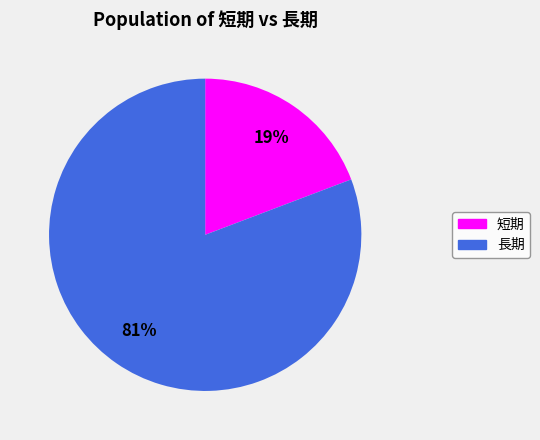

Is the sum of 短期 and 長期 greater than half?

Yes